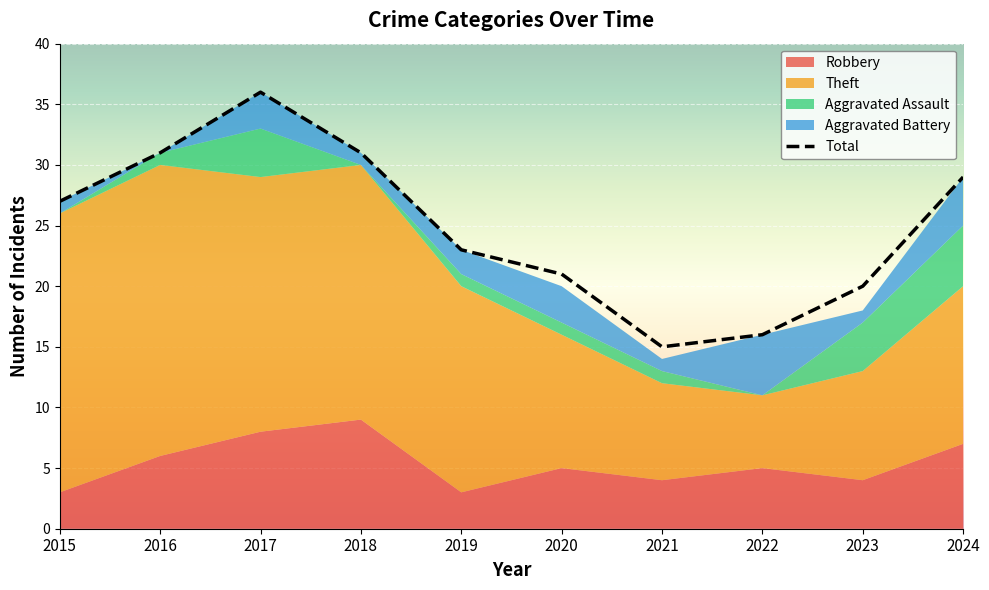

How many data points does each series have?

10